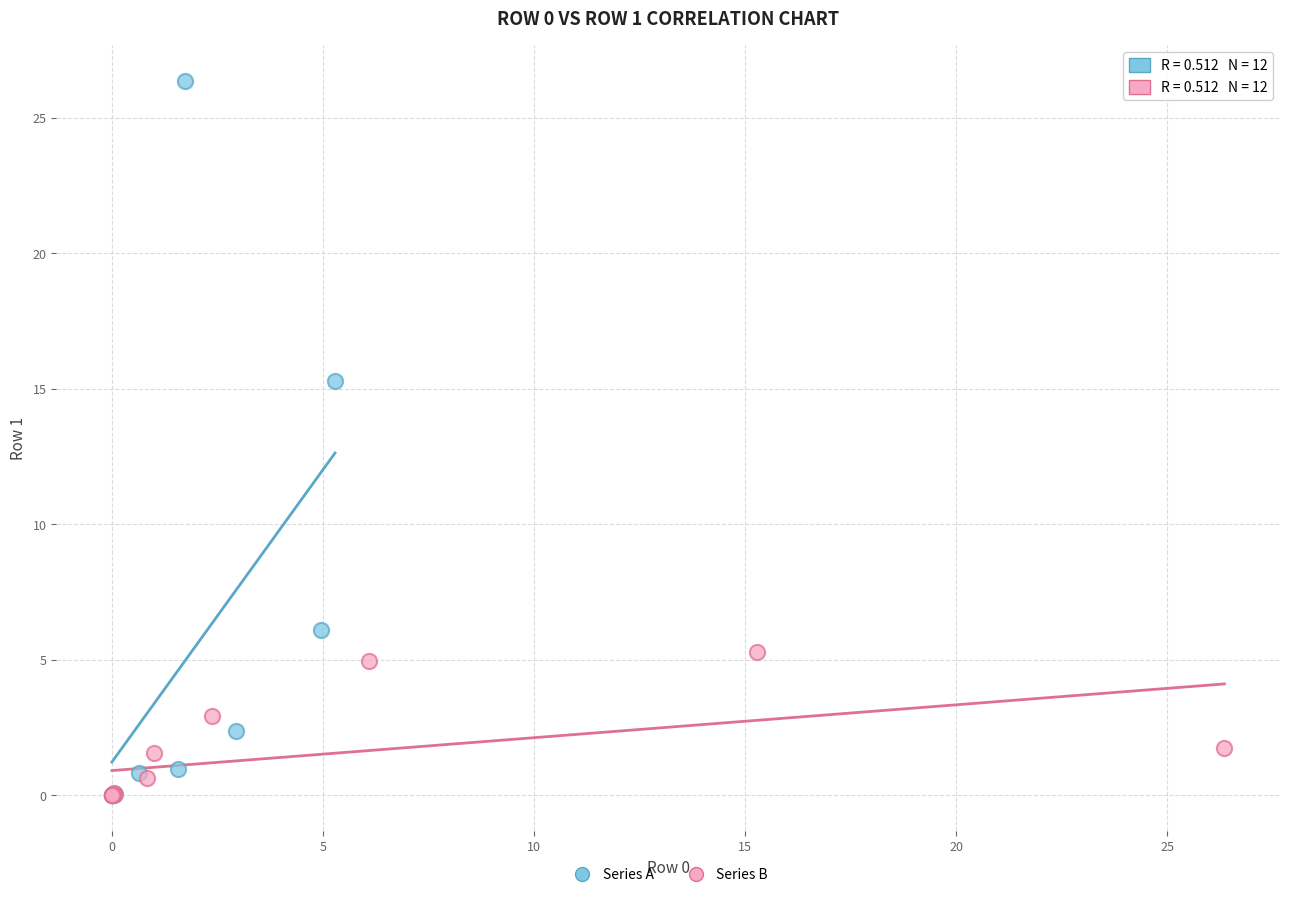

Which series has the largest Y range (max minus min)?

Series A